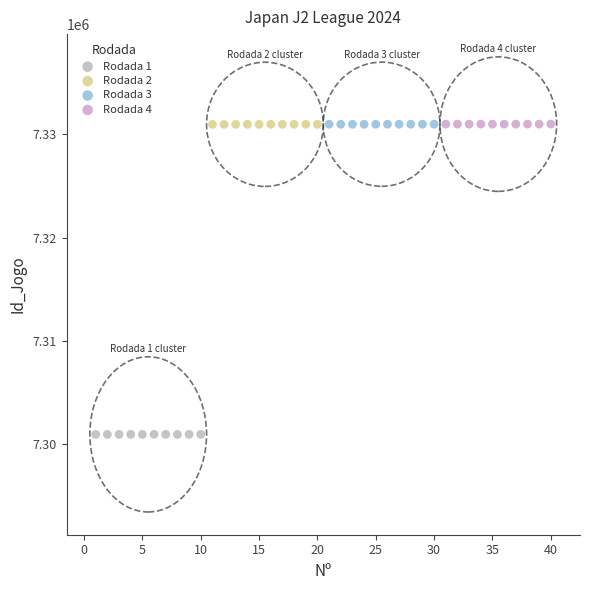

Which series contains the lowest Y value?

Rodada 1